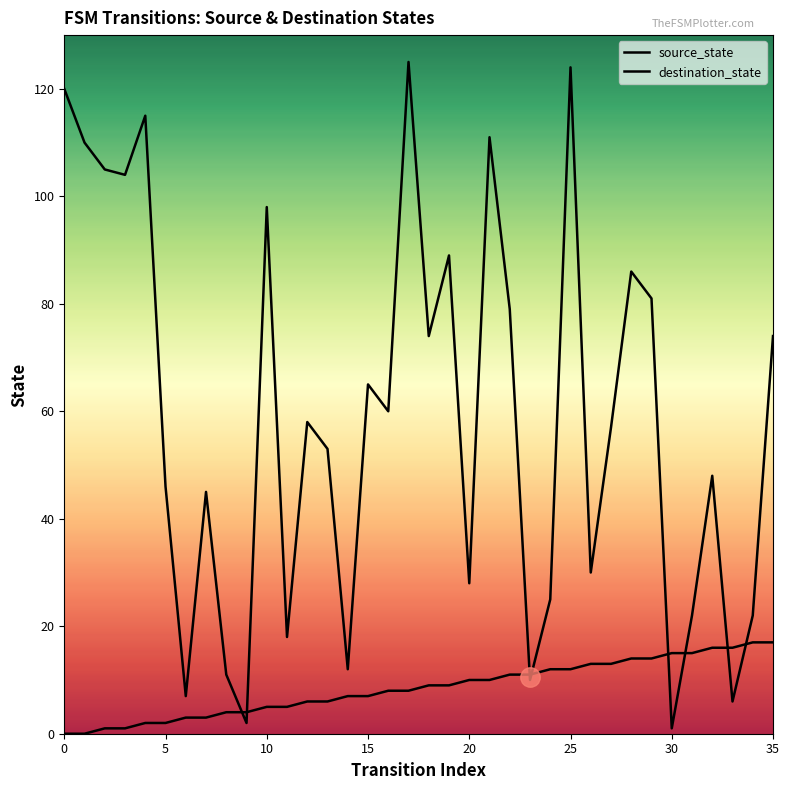

Where do destination_state and source_state first cross each other?

8 and 9